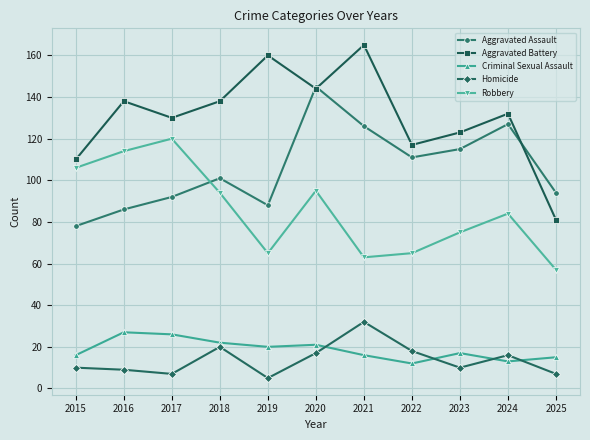

How many times do Aggravated Assault and Robbery cross each other?

1